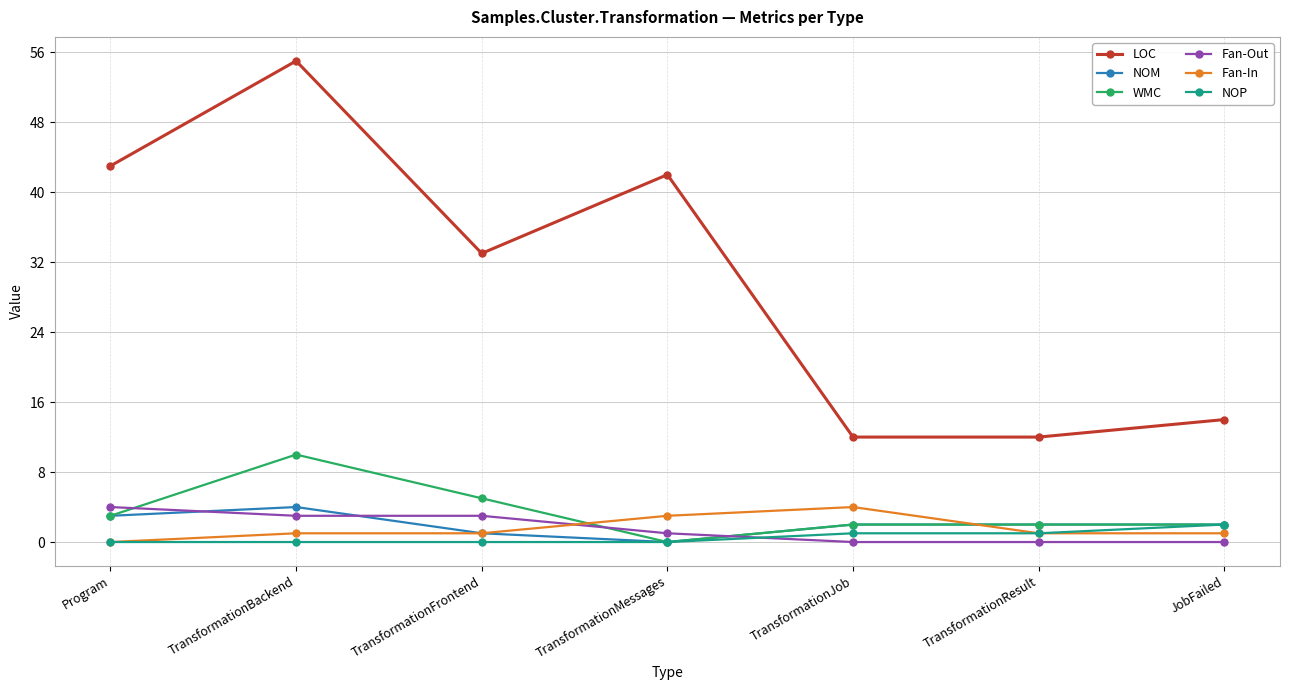

What is the sum of the Fan-In values at TransformationBackend and Program?

1